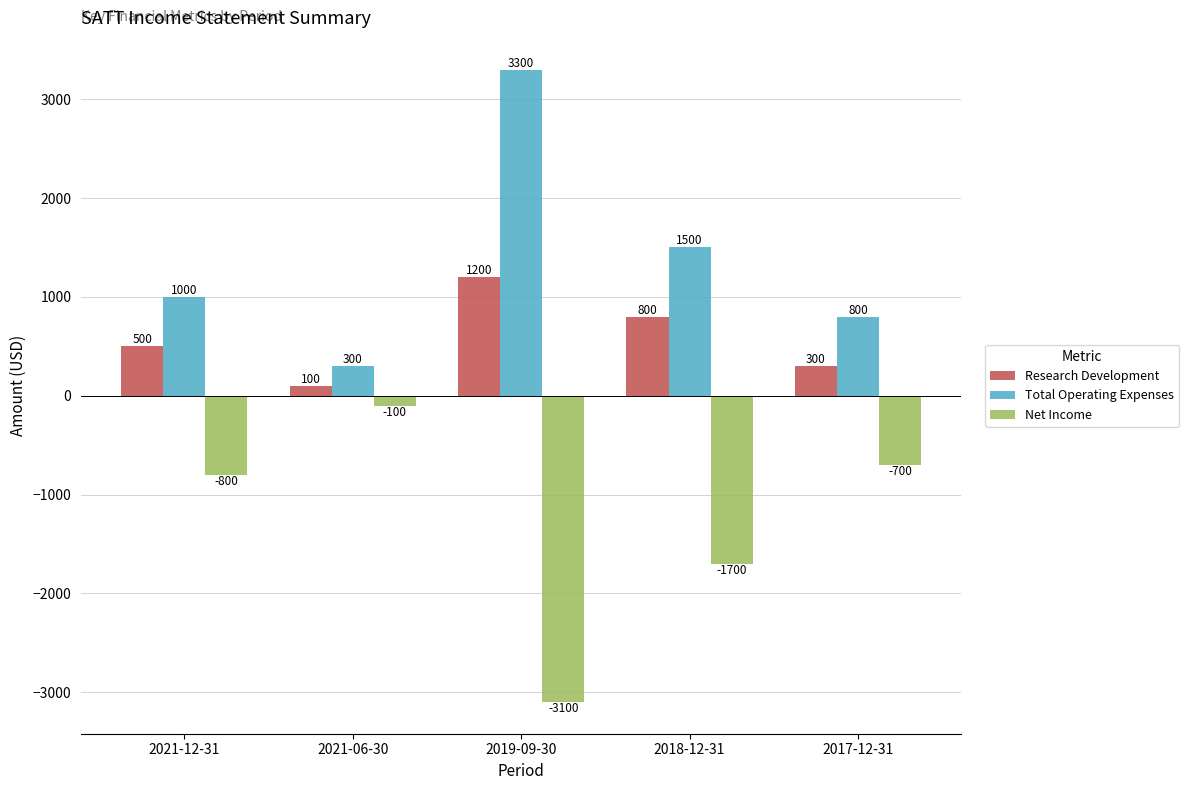

List the series in order of their peak value, highest first.

Total Operating Expenses, Research Development, Net Income